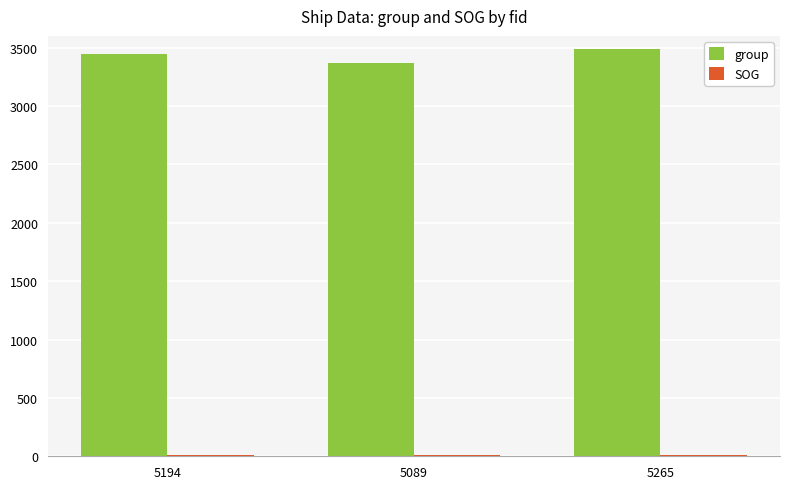

The group series shows 5088 at 5089. True or false?

False